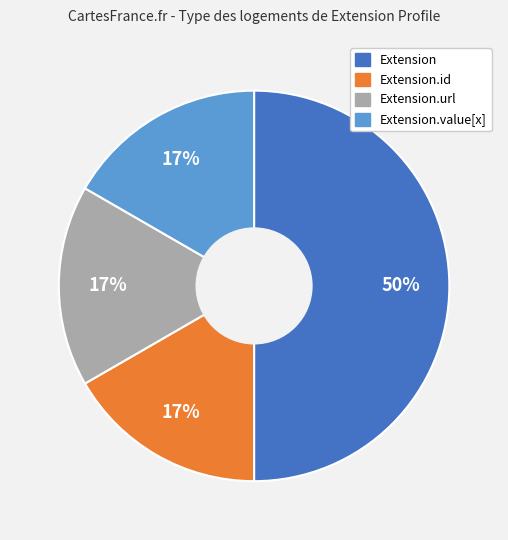

To the nearest percent, what is the average slice percentage?

25%